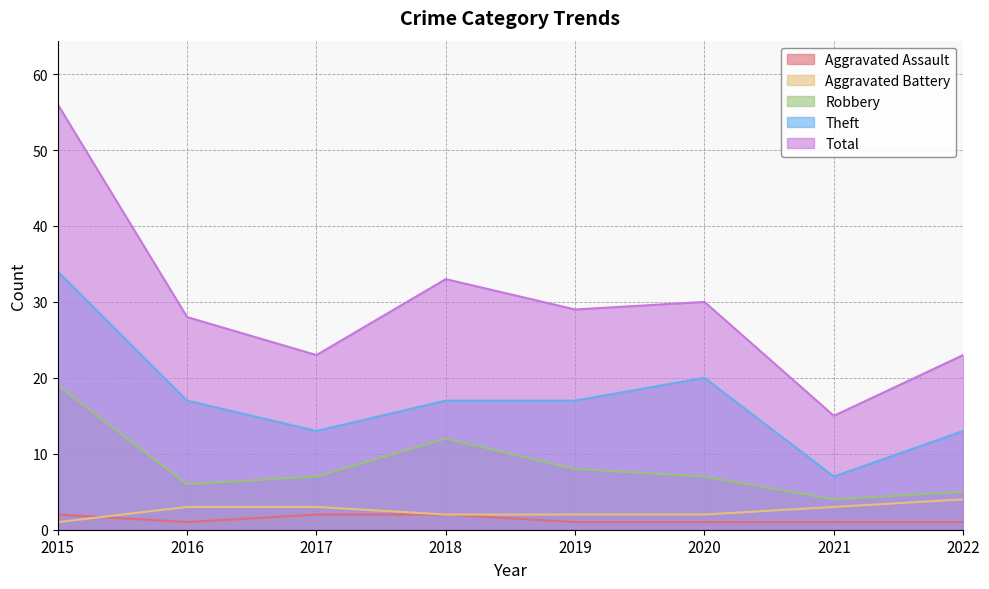

At how many categories does at least one series exceed 33?

1